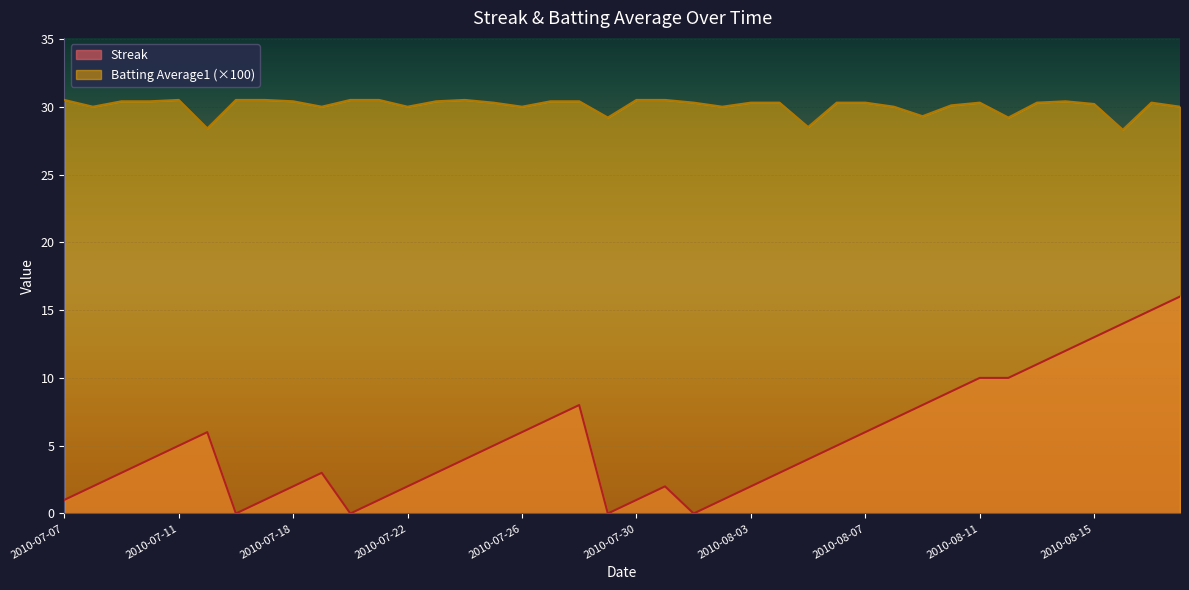

List the series in order of their peak value, highest first.

Batting Average1 (×100), Streak